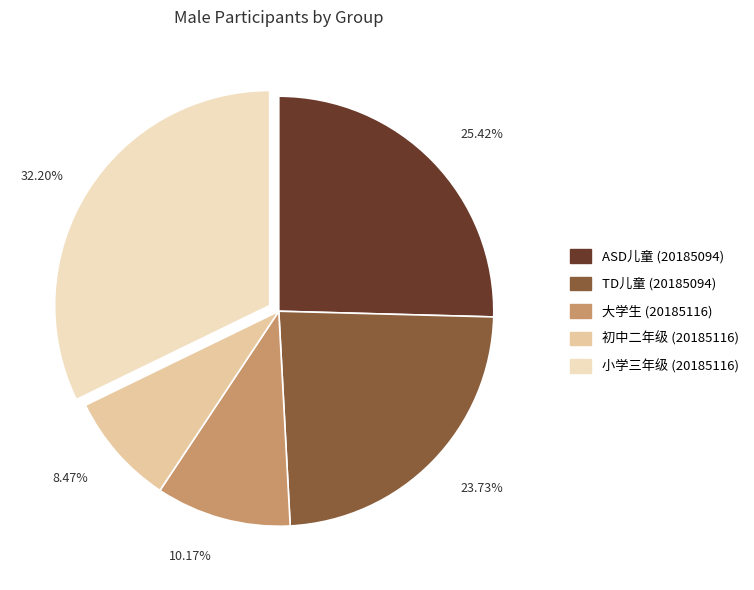

Rank the categories by value from highest to lowest.

小学三年级 (20185116), ASD儿童 (20185094), TD儿童 (20185094), 大学生 (20185116), 初中二年级 (20185116)